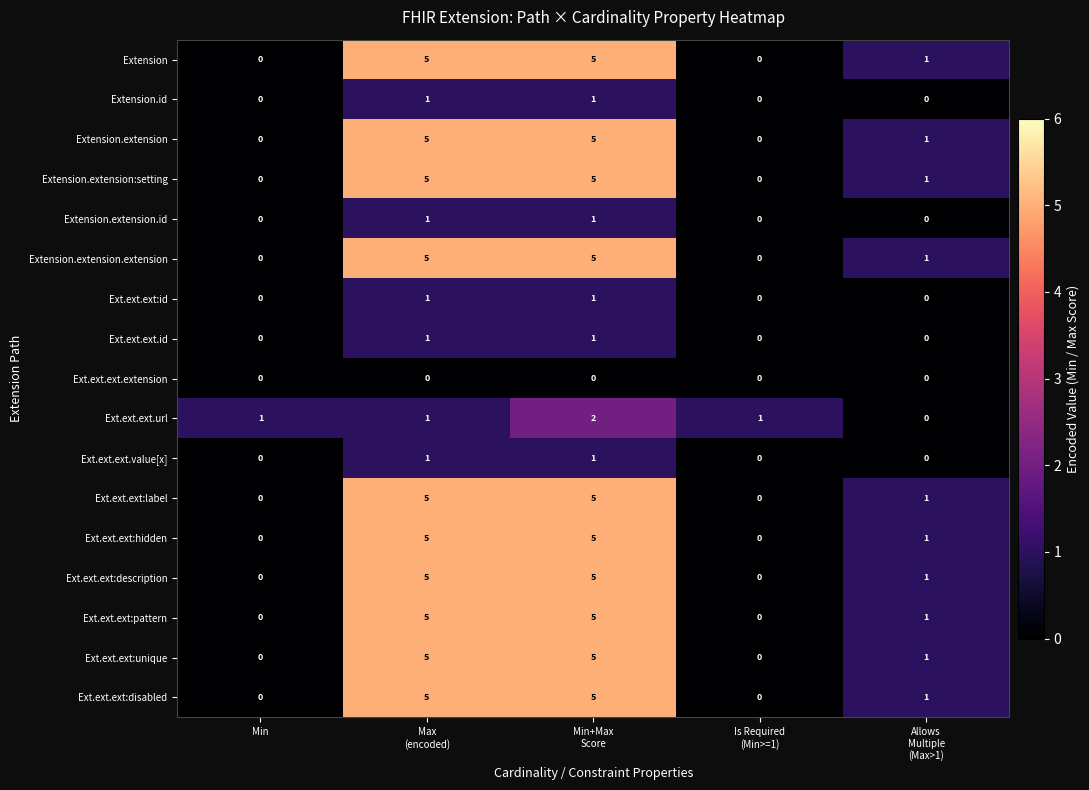

At how many categories does at least one series exceed 0?

5